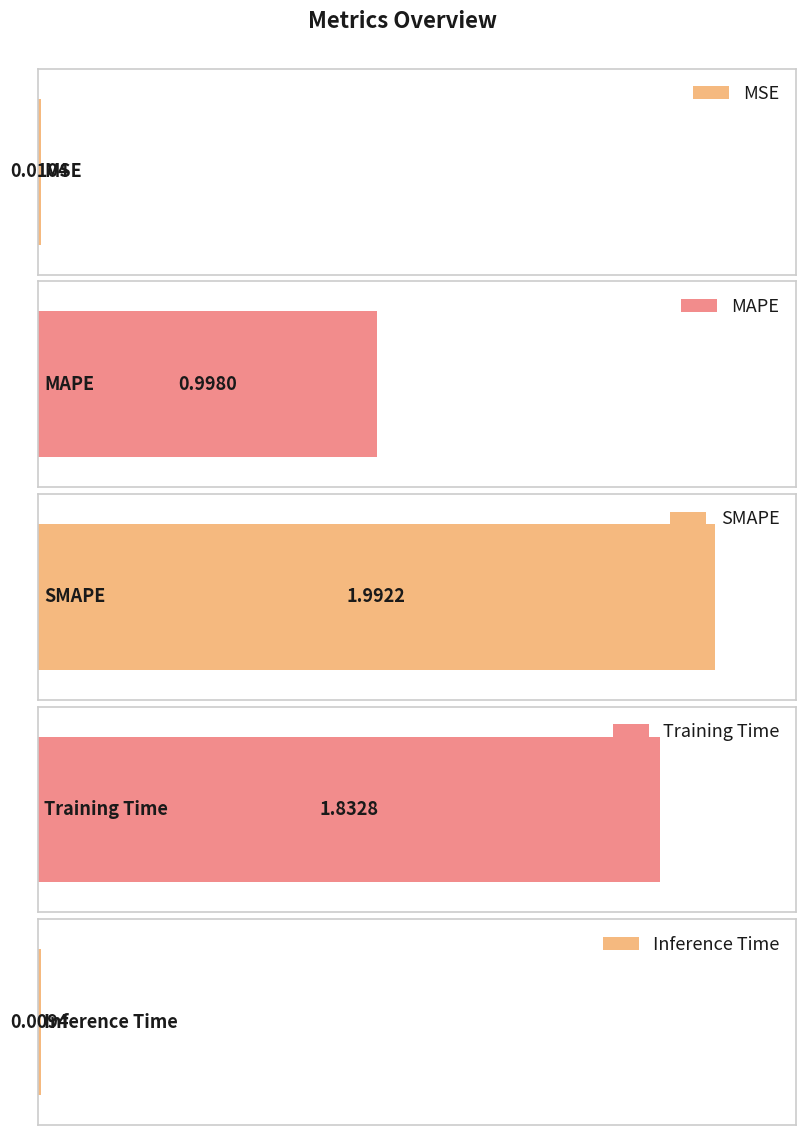

What is the average value?

1.0